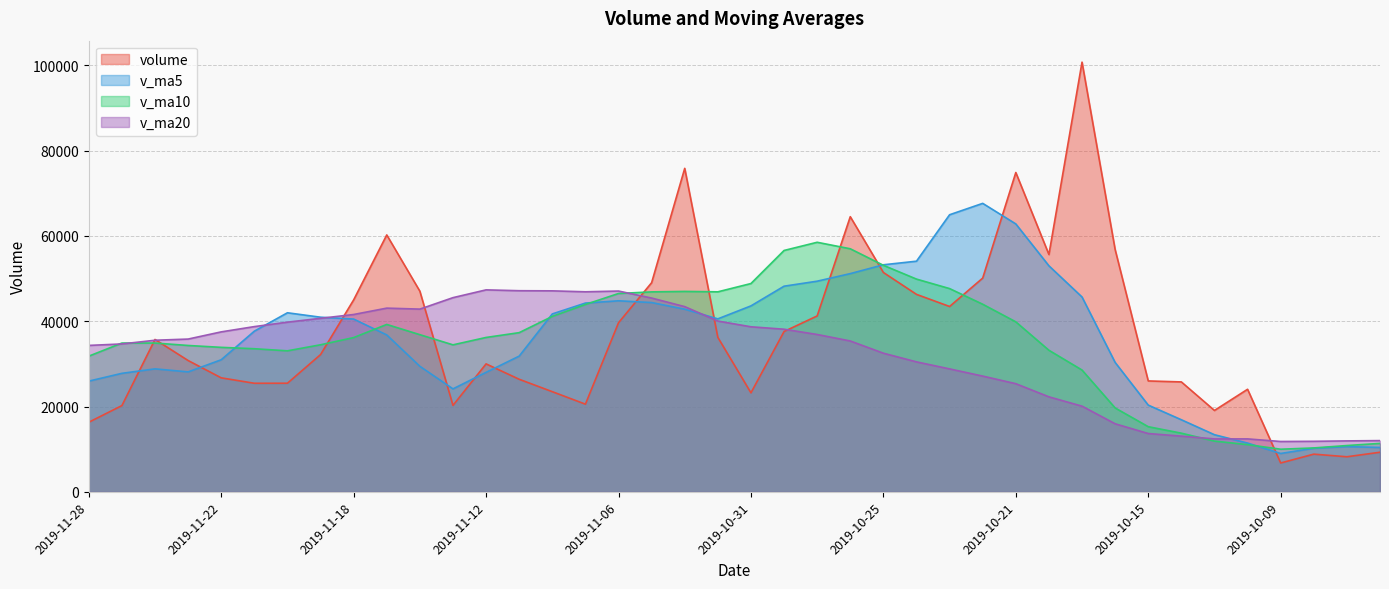

At which label is v_ma10 closest to 34257?

2019-11-25